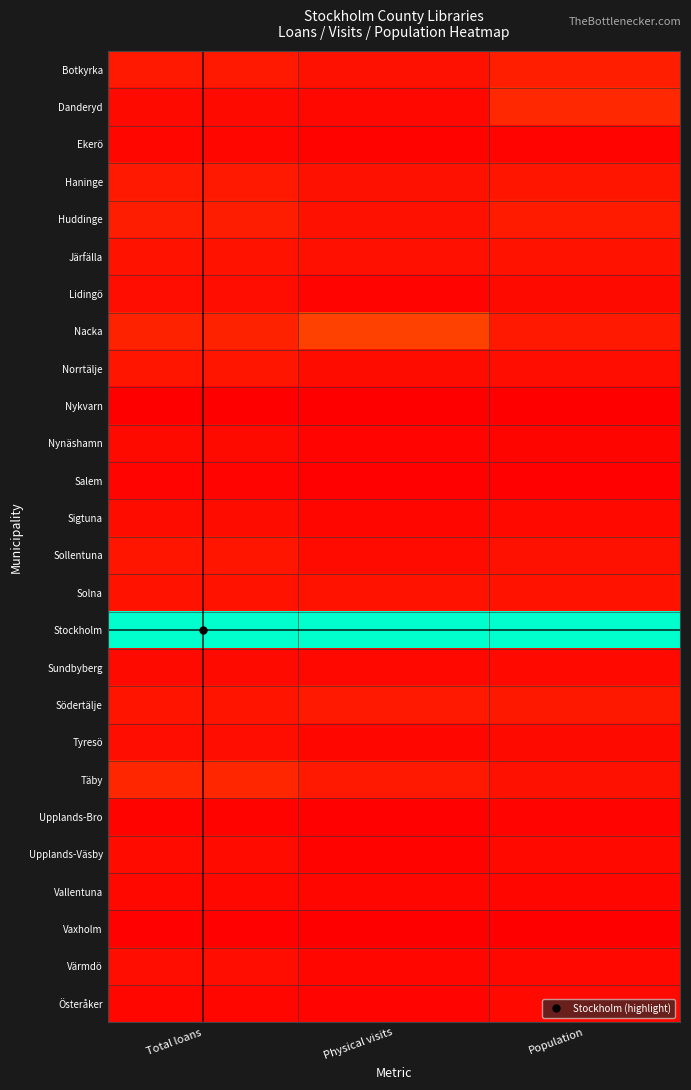

What is the total value across all series at Population?

2.3